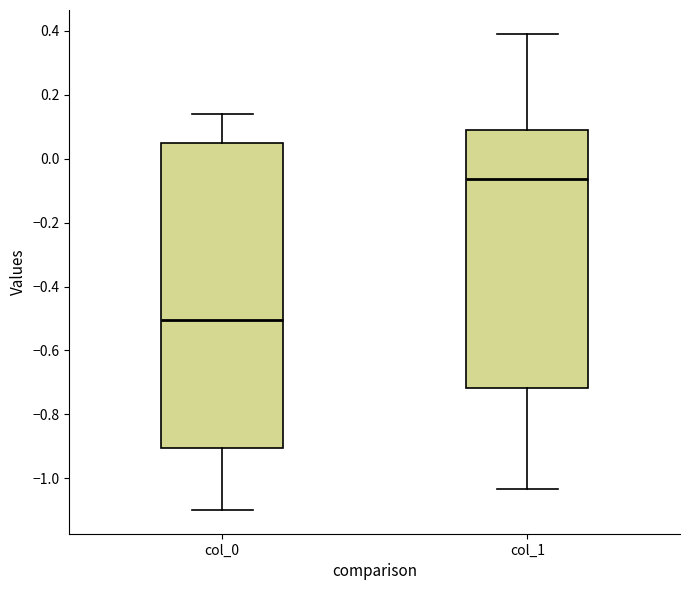

Which box's median line is the lowest?

col_0